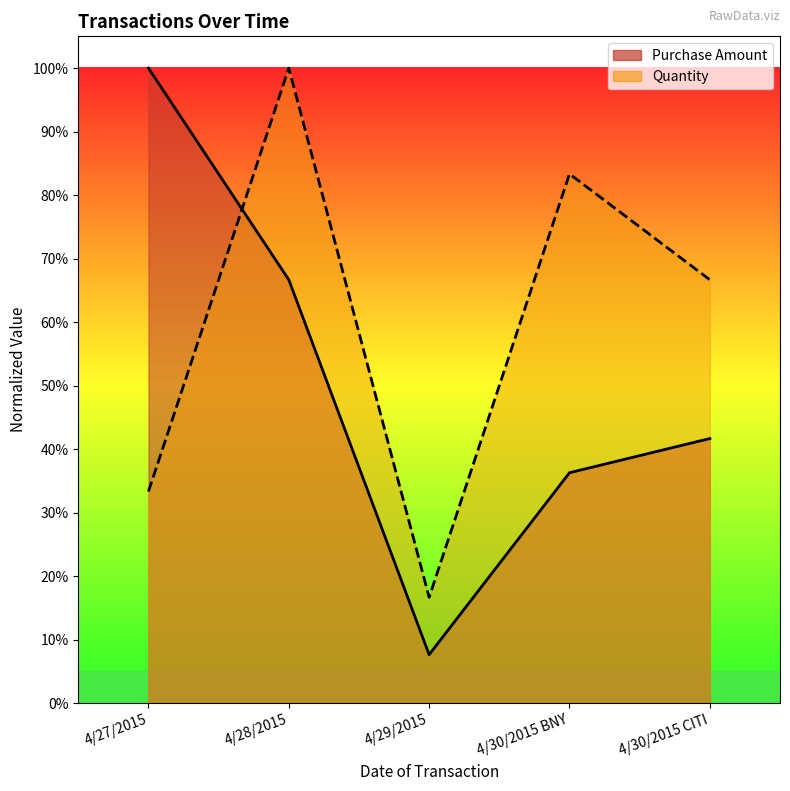

Which has a higher value, 4/30/2015 BNY or 4/28/2015?

4/28/2015